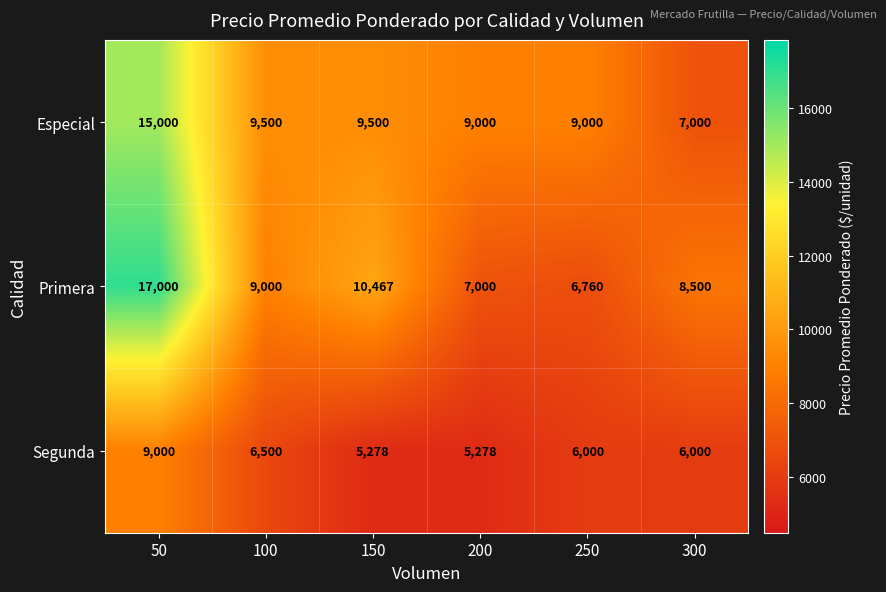

Between 100 and 250, which series saw the biggest shift?

Primera